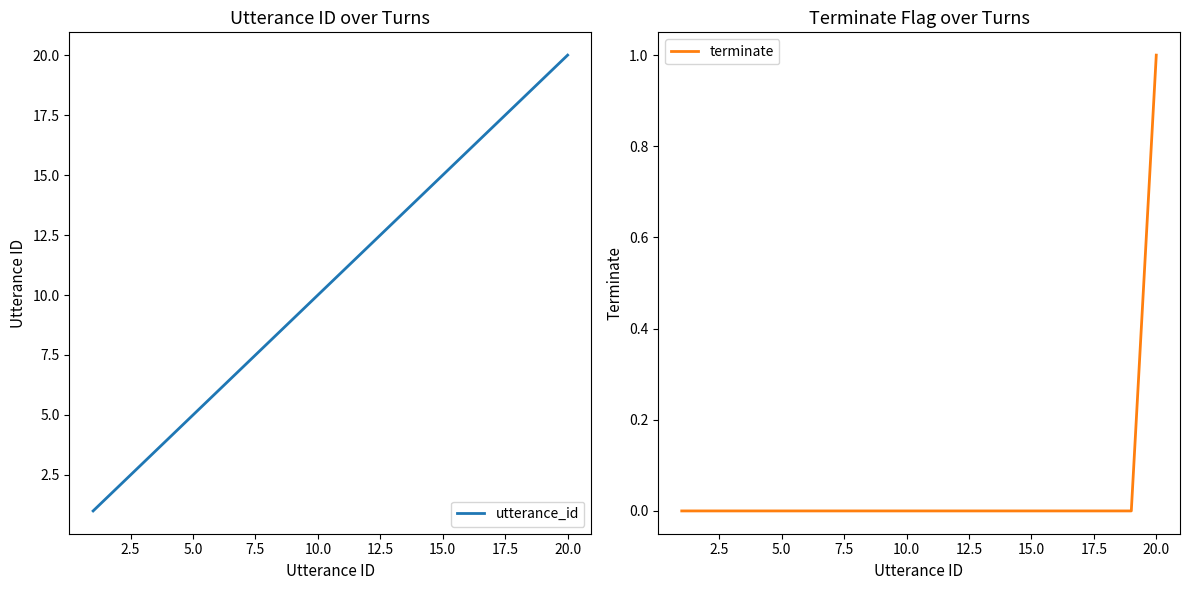

Does the chart display data point markers on the line(s)?

No